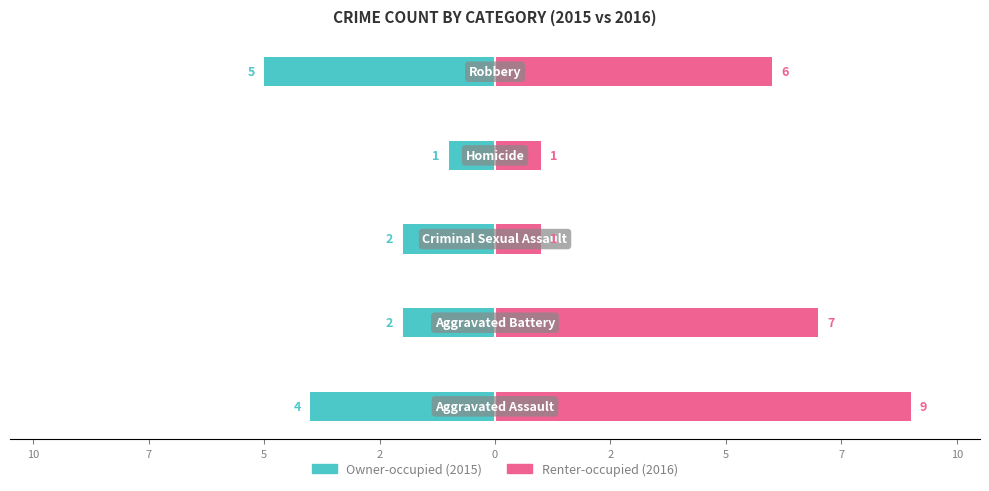

Reading left to right, what are all the values shown in this chart?

Owner-occupied: 12=-4	10=-2	7=-2	5=-1	2=-5
Renter-occupied: 12=9	10=7	7=1	5=1	2=6